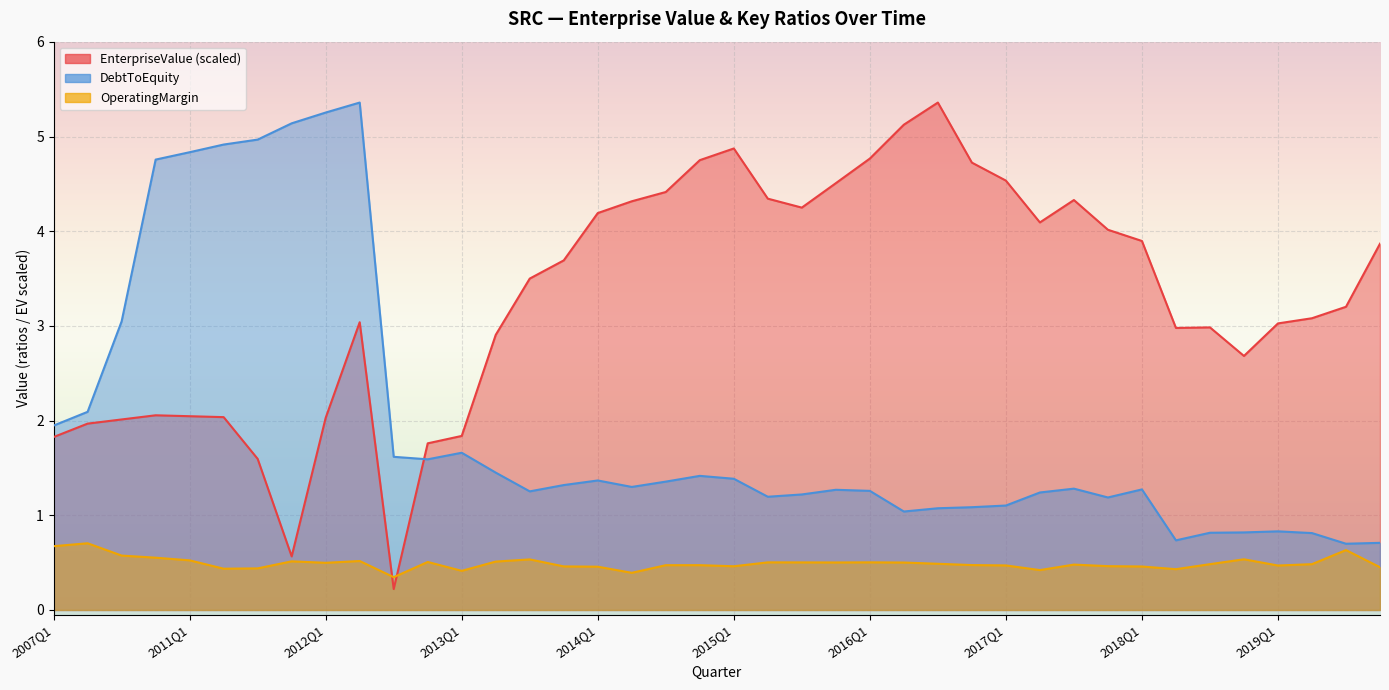

Between 2007Q2 and 2016Q4, which series saw the biggest shift?

EnterpriseValue